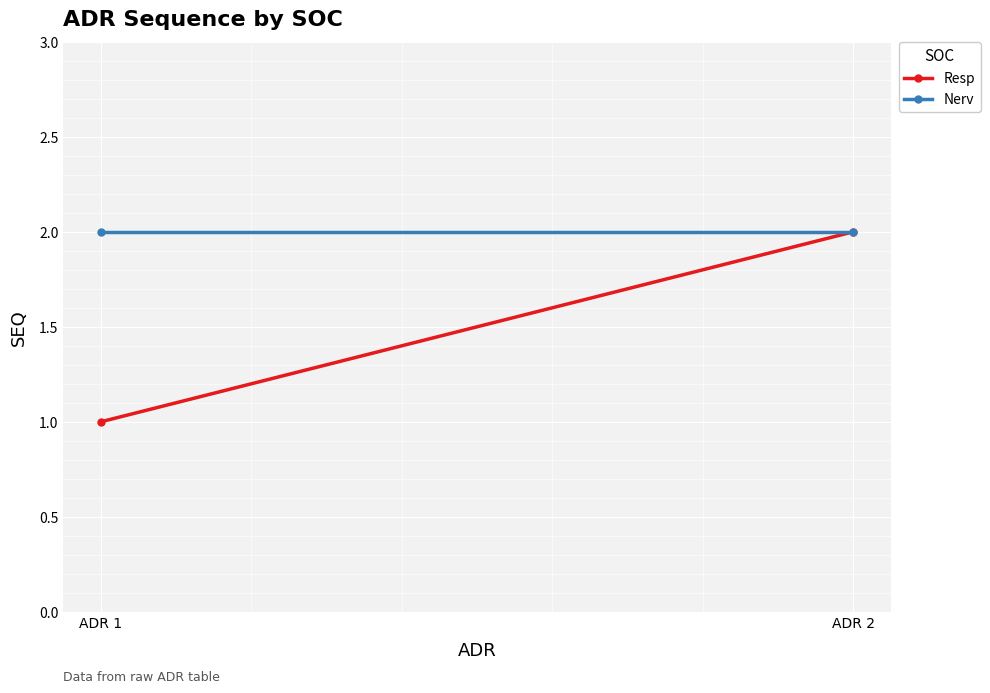

Which series changed the most between ADR 1 and ADR 2?

Resp